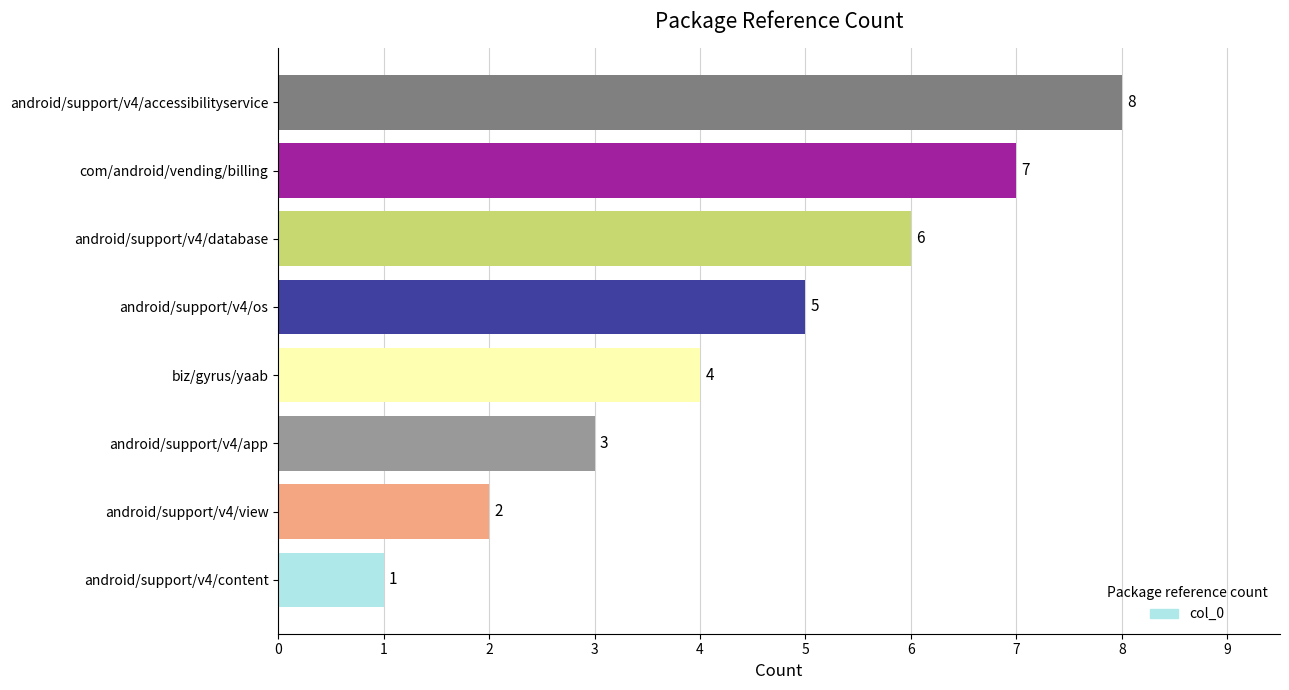

What is the difference between the values at com/android/vending/billing and biz/gyrus/yaab?

3